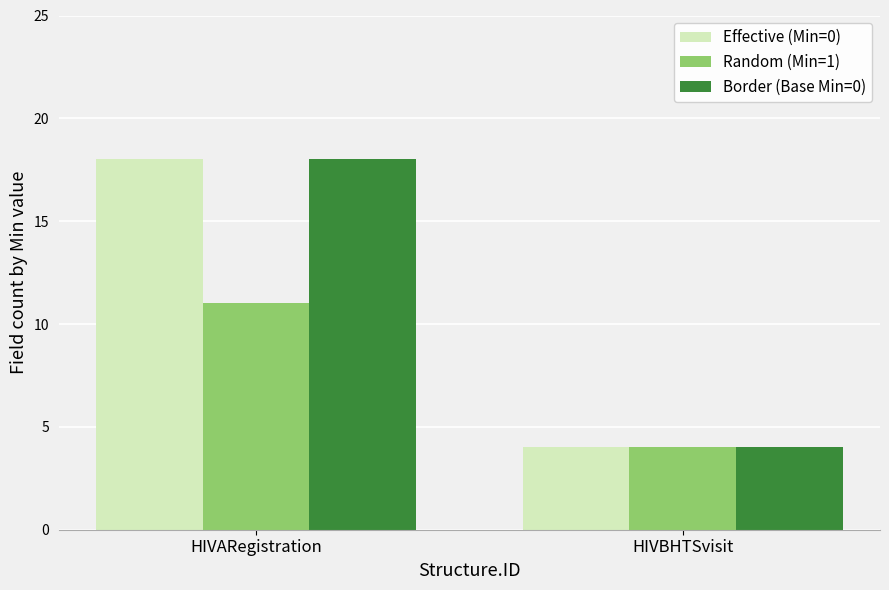

Is the value of Border (Base Min=0) at HIVARegistration greater than the value of Effective (Min=0) at HIVBHTSvisit?

Yes